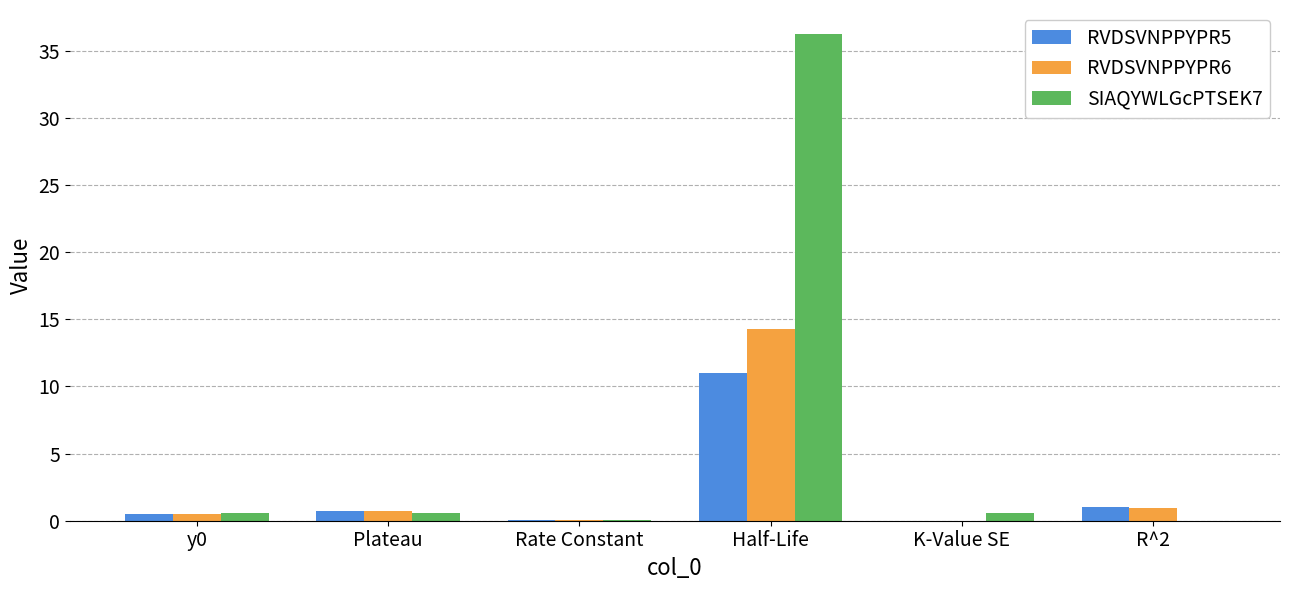

What is the greatest value displayed?

36.2